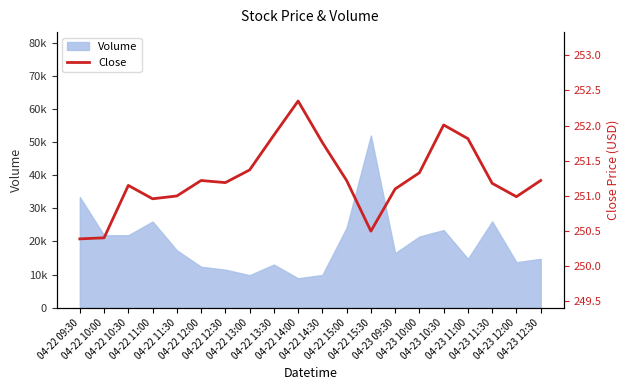

What is the ratio of the value at 04-22 14:00 to the value at 04-22 14:30?

1.0